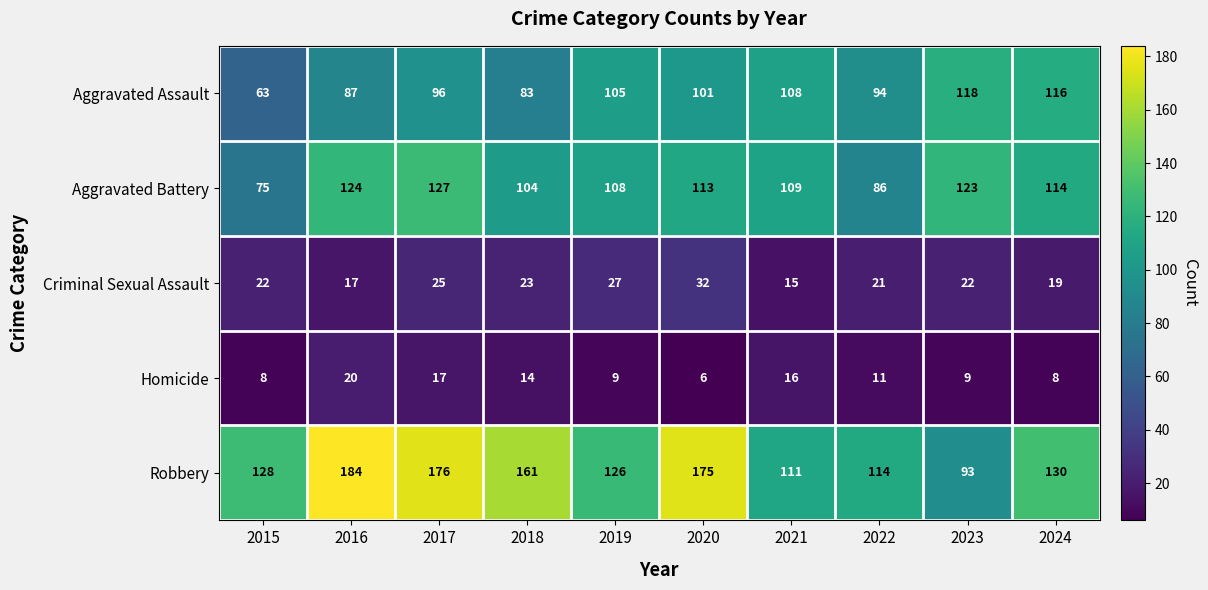

The value of Homicide at 2018 is 14. True or false?

True